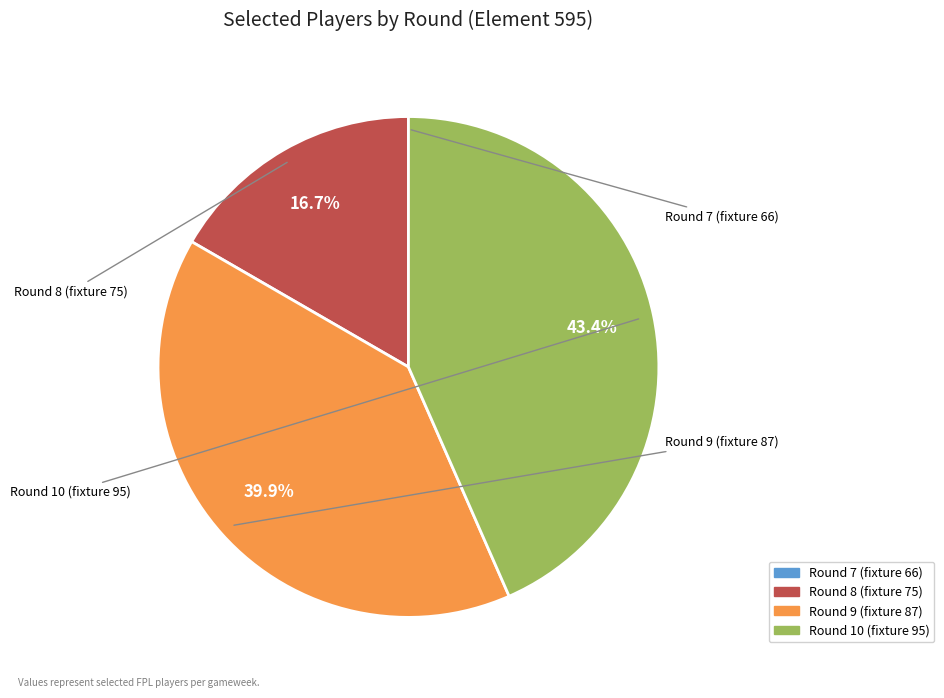

What is the largest slice in the pie chart?

Round 10 (fixture 95)